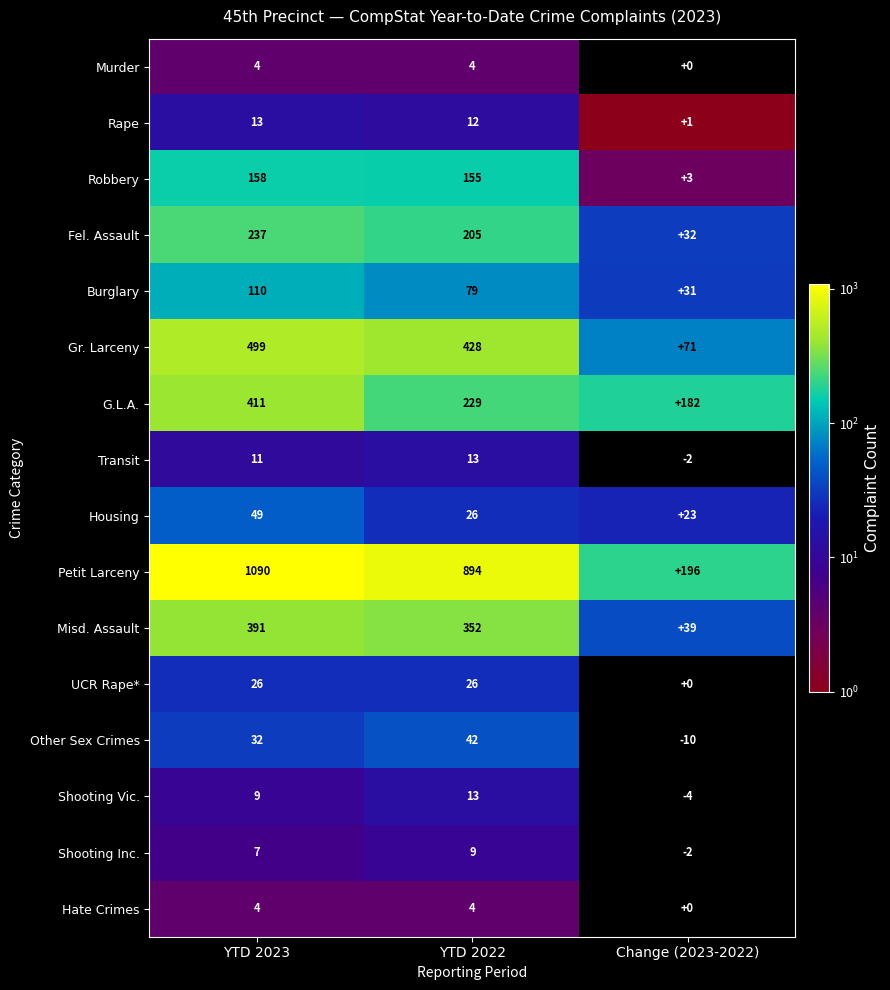

Between YTD 2022 and Change (2023-2022), which series saw the biggest shift?

Petit Larceny